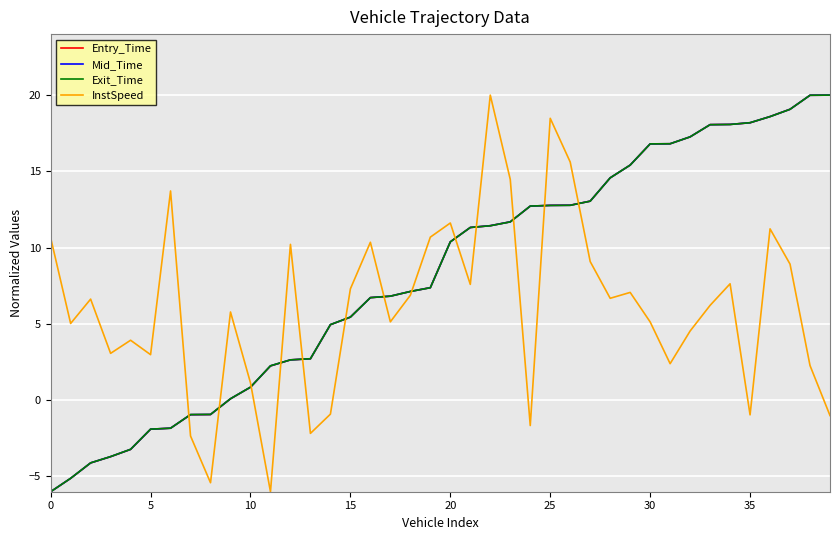

What is the minimum value shown in the chart?

-6.0